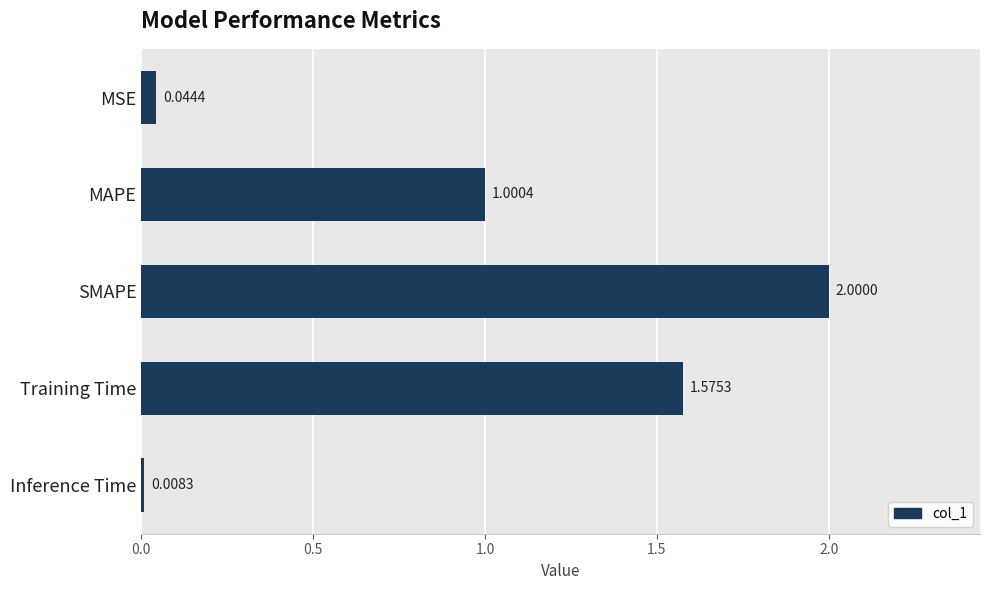

Which label corresponds to the largest value in the chart?

SMAPE